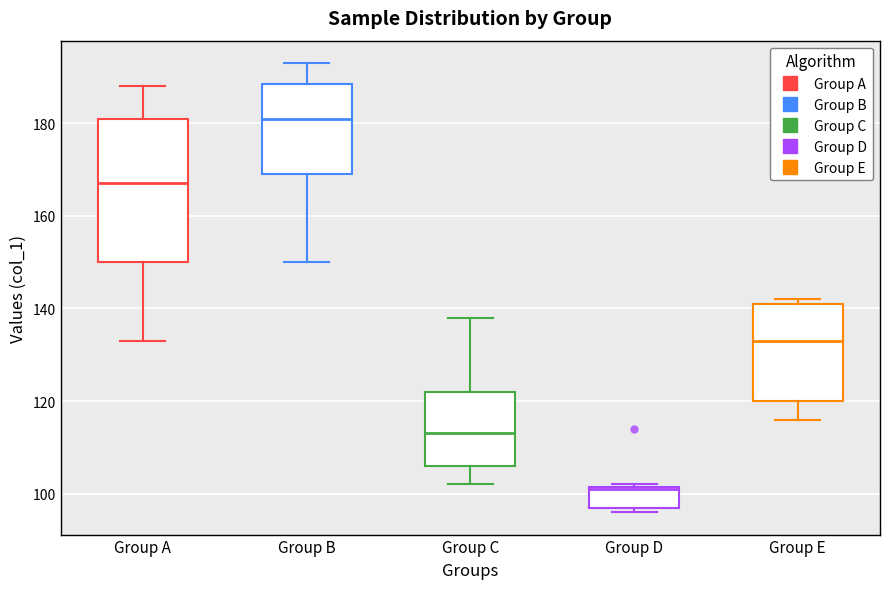

Which box is the tallest, from its lower edge to its upper edge?

Group A